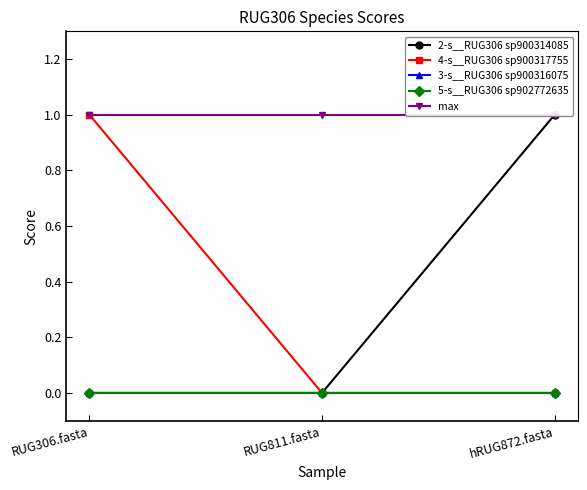

What is the difference between the 4-s__RUG306 sp900317755 values at RUG811.fasta and RUG306.fasta?

1